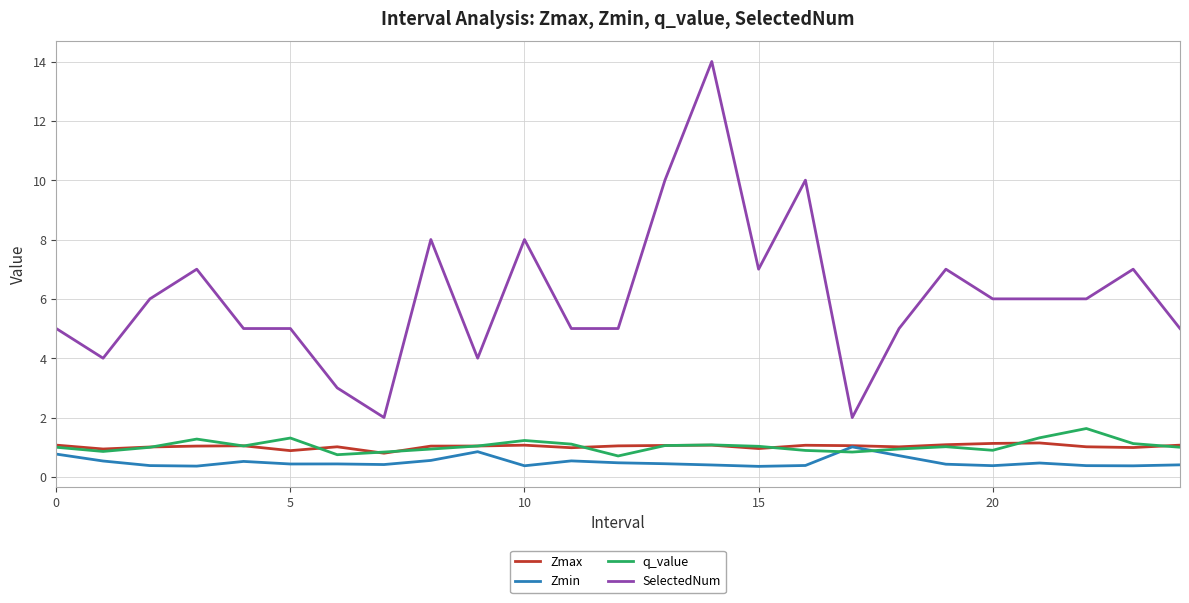

True or false: SelectedNum and Zmax cross at least once.

False